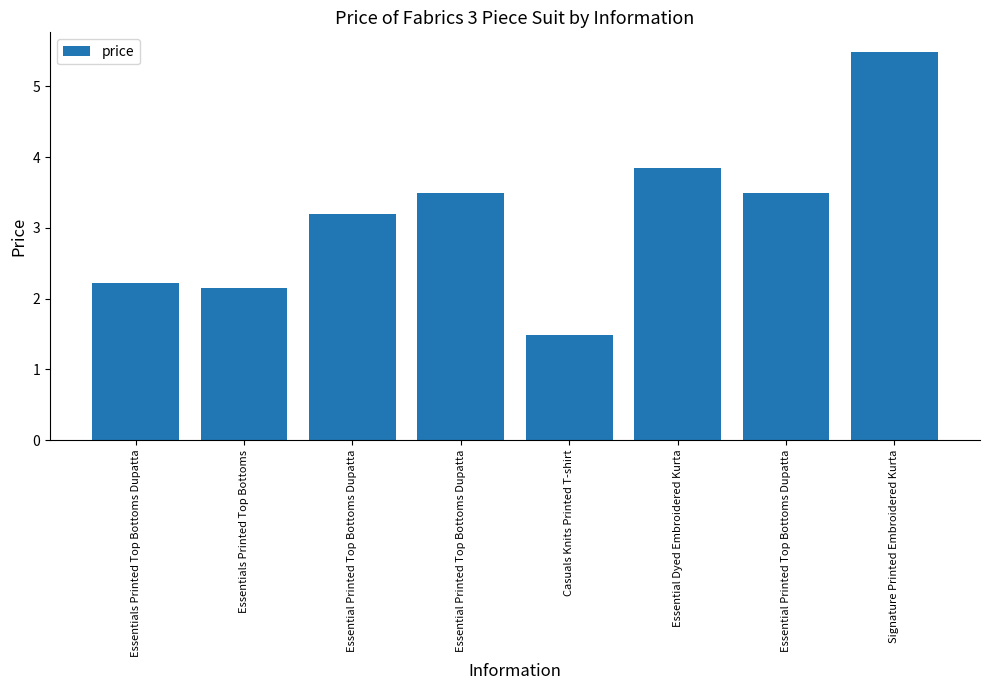

Where is the data nearest to the value 3?

Essential Printed Top Bottoms Dupatta